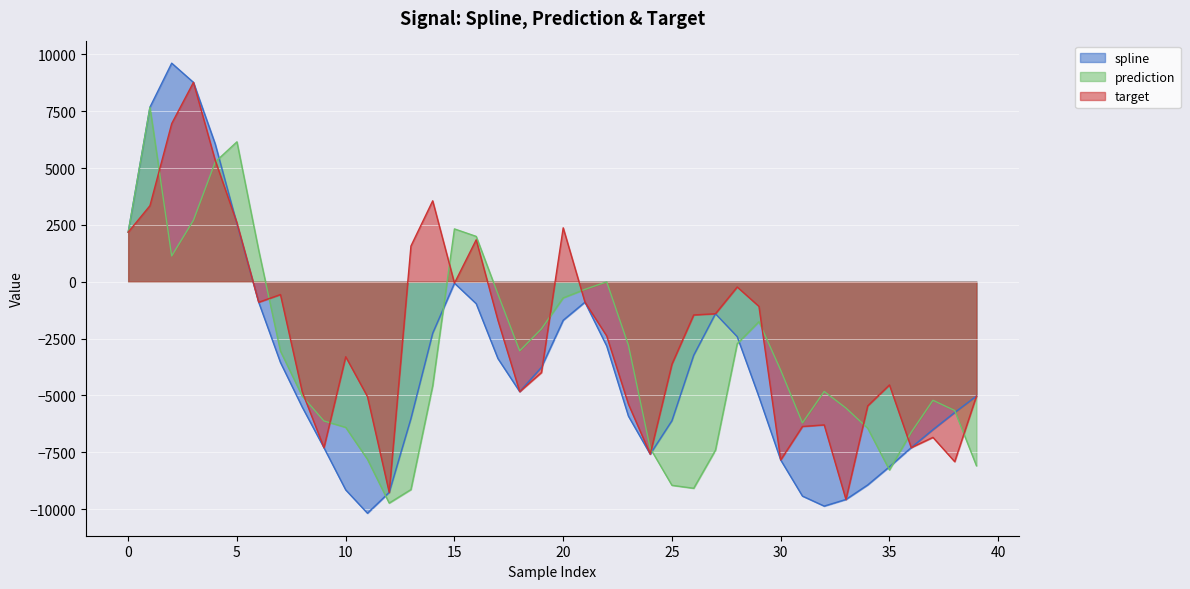

Which series has the largest range (max minus min)?

spline